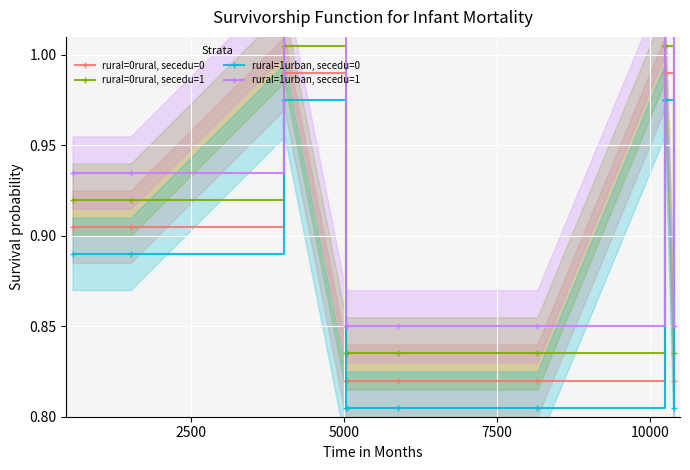

Which series has the widest spread of values?

rural=0rural, secedu=0